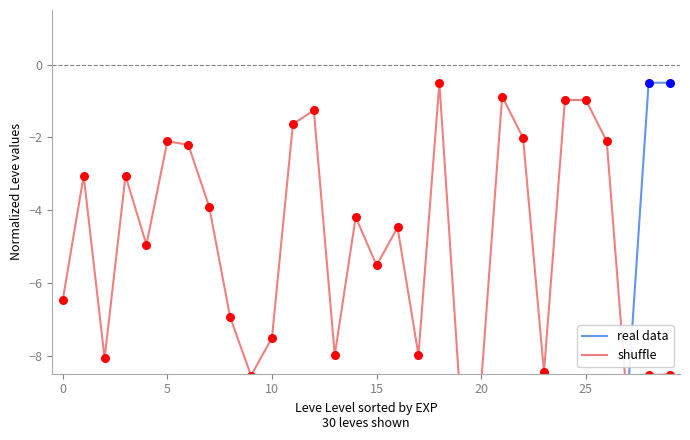

Which series has the largest total across all categories?

shuffle